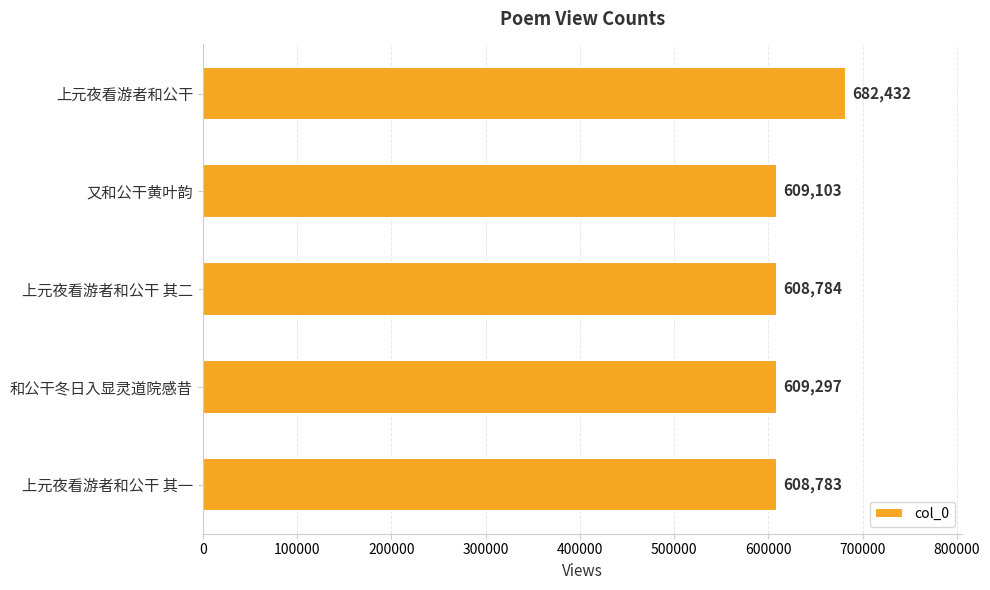

At which label is the value closest to 645607?

和公干冬日入显灵道院感昔